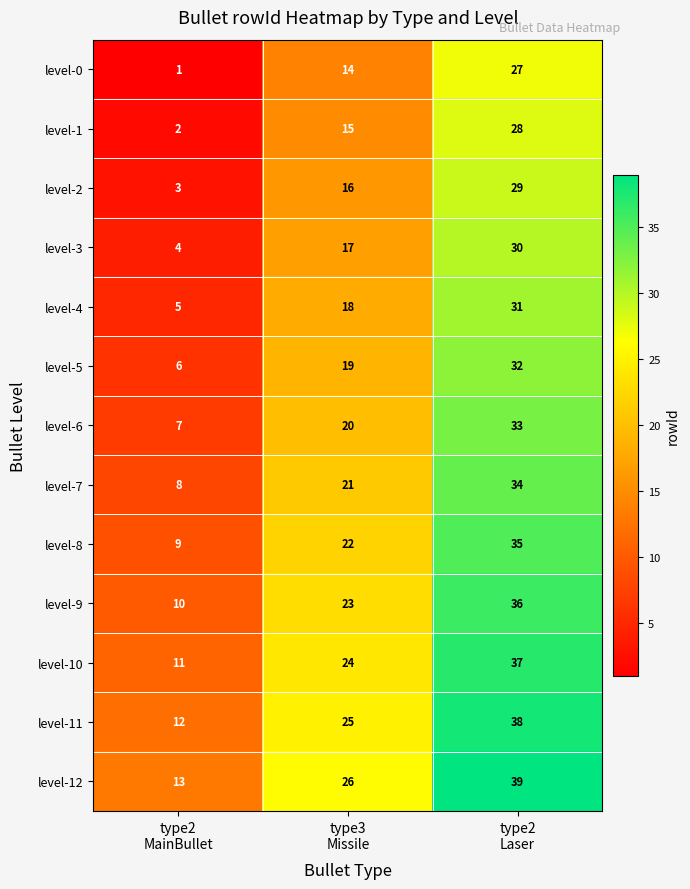

At type2
Laser, list the series in order from smallest to largest.

level-0, level-1, level-2, level-3, level-4, level-5, level-6, level-7, level-8, level-9, level-10, level-11, level-12